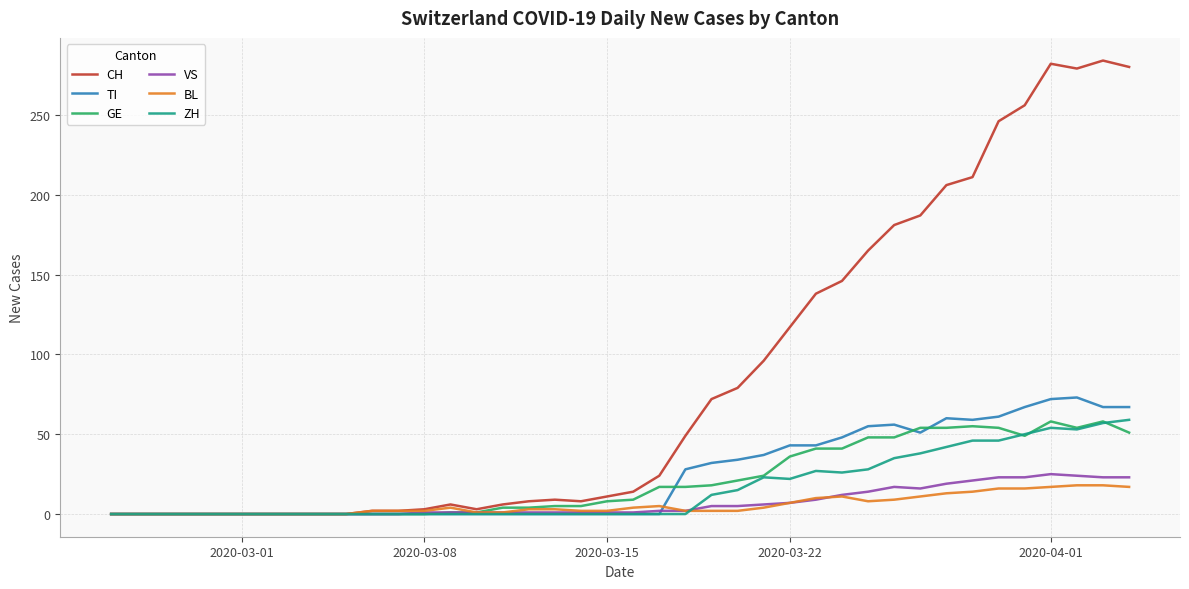

Which series has the largest total across all categories?

CH